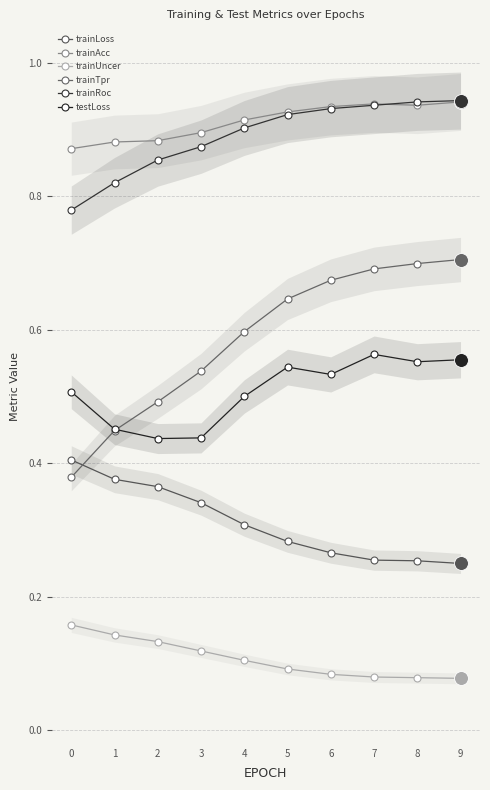

Reading left to right, what are all the values shown in this chart?

trainLoss: 0=0.4	1=0.4	2=0.4	3=0.3	4=0.3	5=0.3	6=0.3	7=0.3	8=0.3	9=0.2
trainAcc: 0=0.9	1=0.9	2=0.9	3=0.9	4=0.9	5=0.9	6=0.9	7=0.9	8=0.9	9=0.9
trainUncer: 0=0.2	1=0.1	2=0.1	3=0.1	4=0.1	5=0.1	6=0.1	7=0.1	8=0.1	9=0.1
trainTpr: 0=0.4	1=0.4	2=0.5	3=0.5	4=0.6	5=0.6	6=0.7	7=0.7	8=0.7	9=0.7
trainRoc: 0=0.8	1=0.8	2=0.9	3=0.9	4=0.9	5=0.9	6=0.9	7=0.9	8=0.9	9=0.9
testLoss: 0=0.5	1=0.5	2=0.4	3=0.4	4=0.5	5=0.5	6=0.5	7=0.6	8=0.6	9=0.6